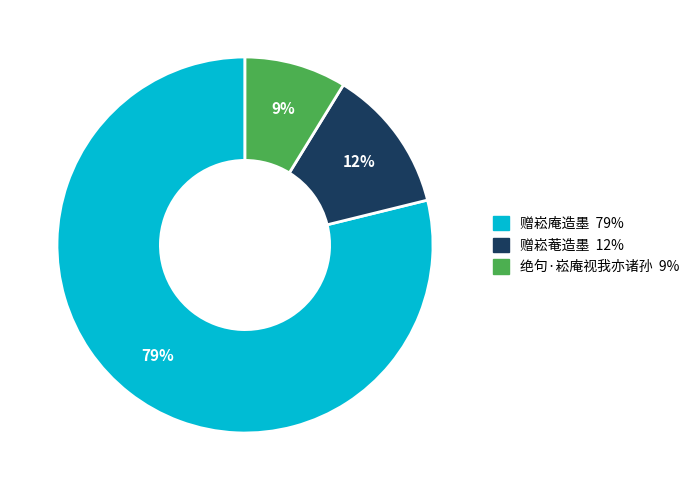

Which category has the biggest portion of the pie?

赠崧庵造墨